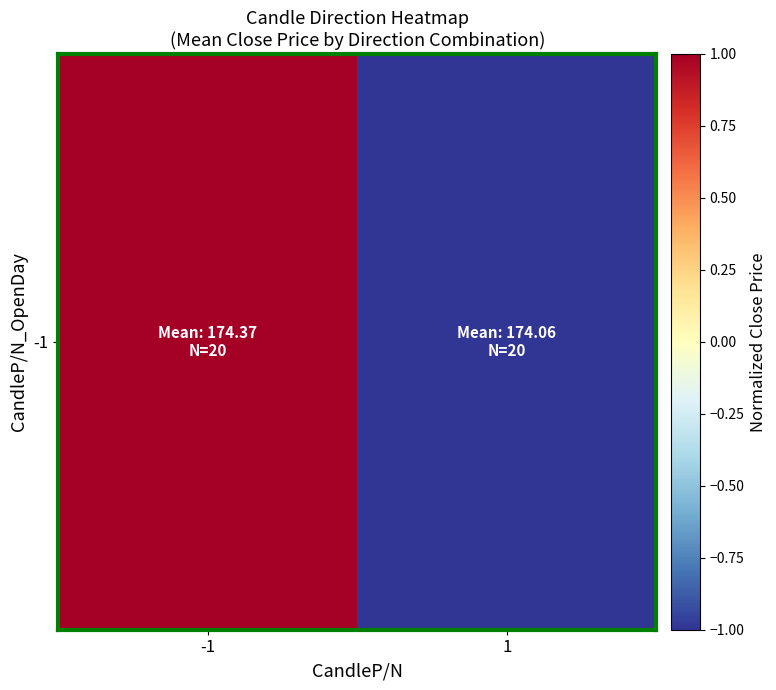

Which category has the lowest value across all series?

1